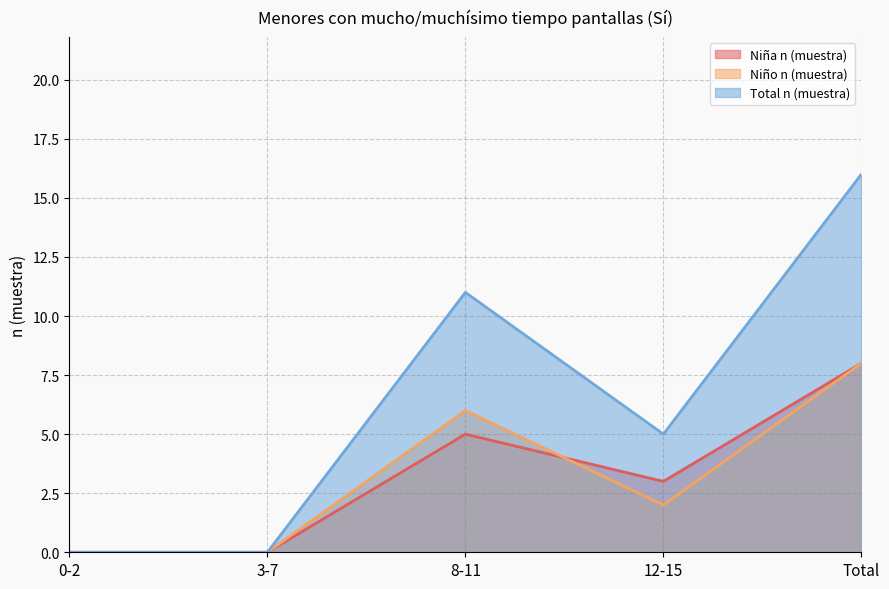

What is the difference between the maximum and second lowest values in the Niño n (muestra) series?

8